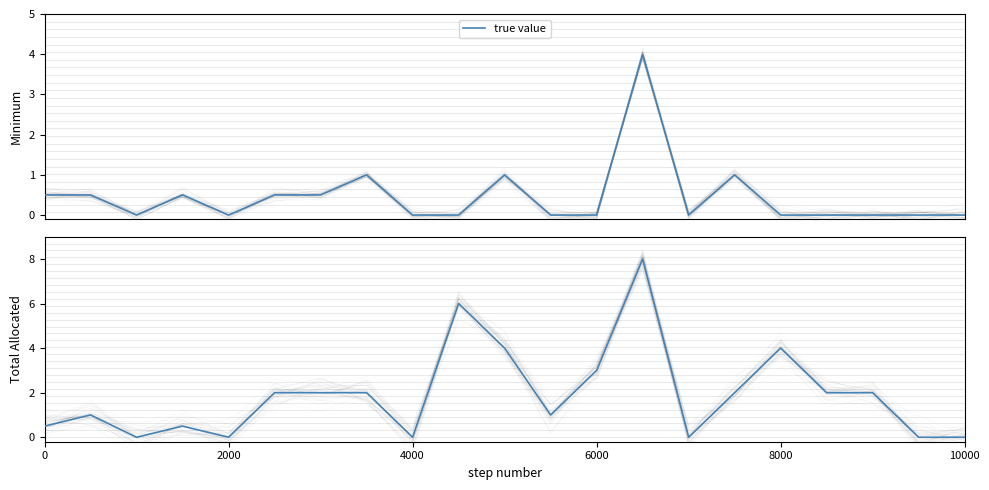

What is the difference between the maximum and minimum values?

8.0